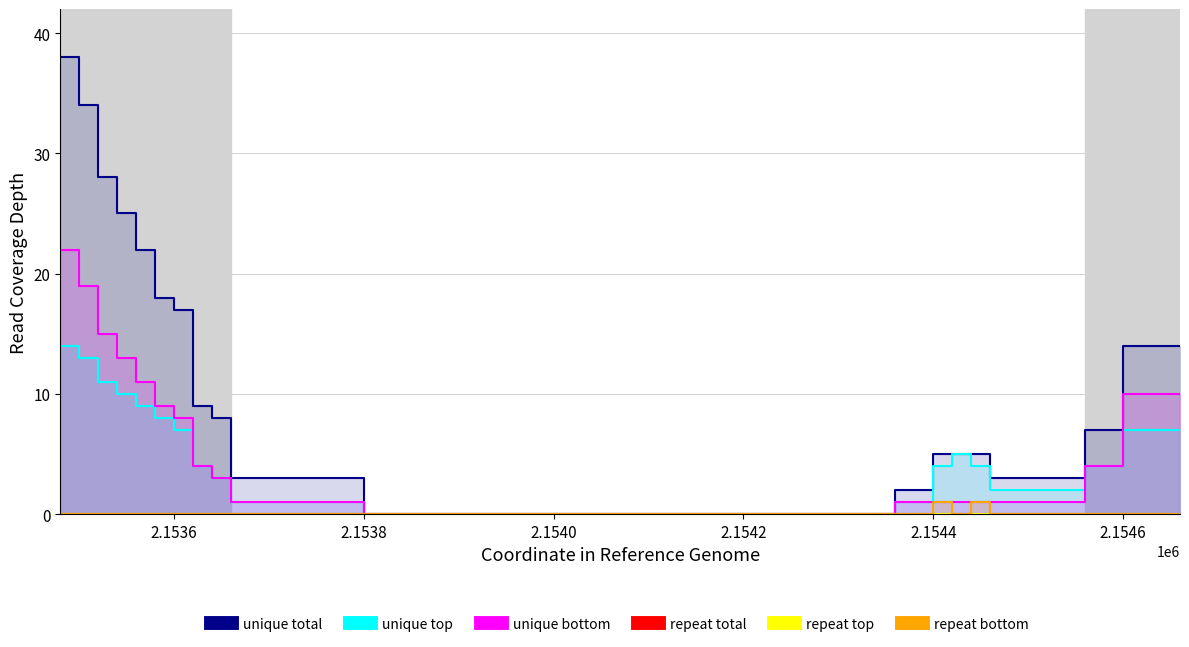

How many data points in repeat bottom are above 0?

2